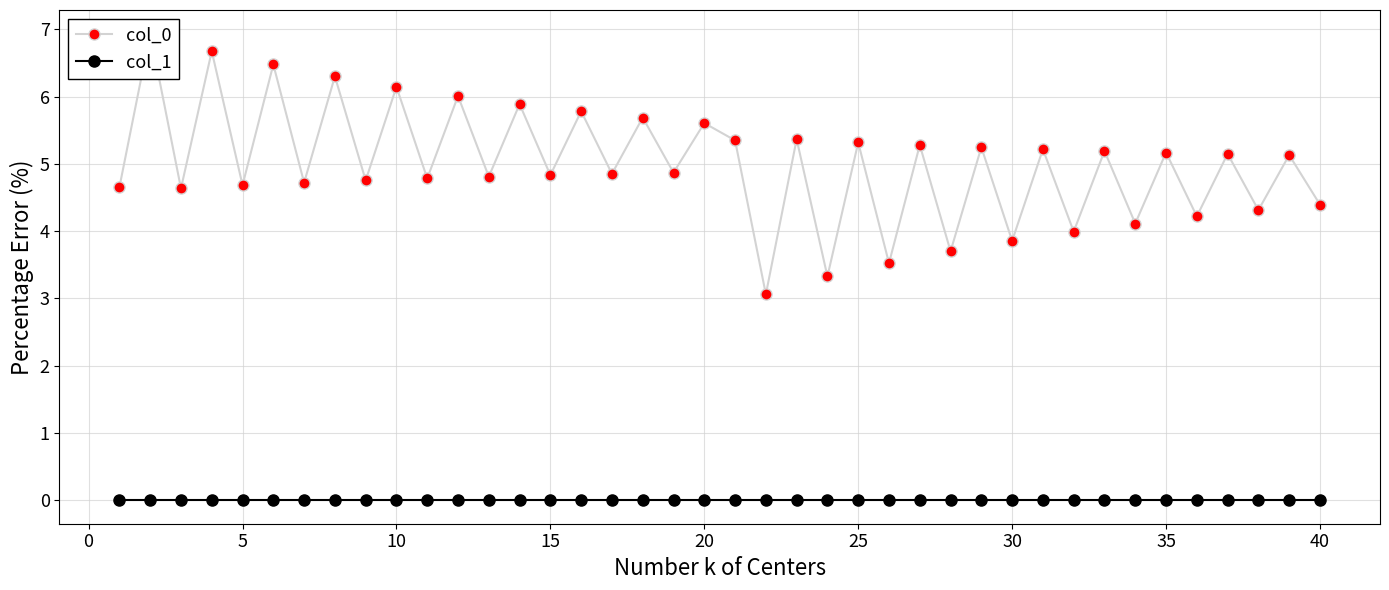

List the series in order of their peak value, lowest first.

col_1, col_0